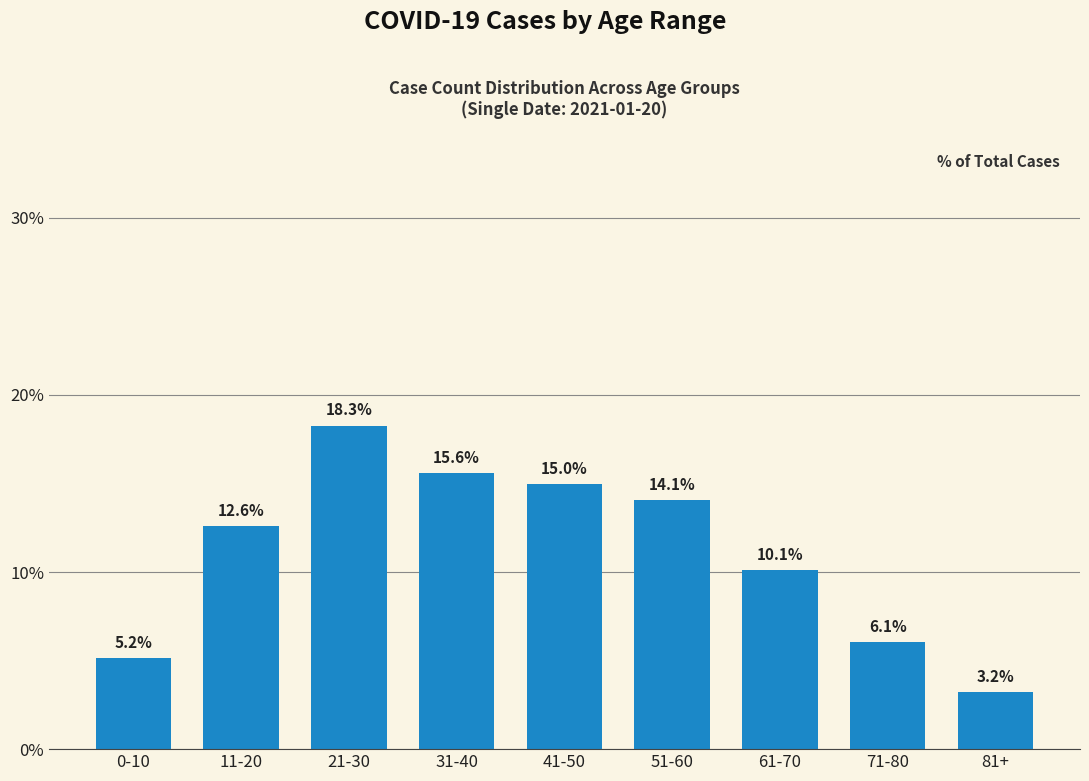

What is the label of the 3rd bar from the right?

61-70